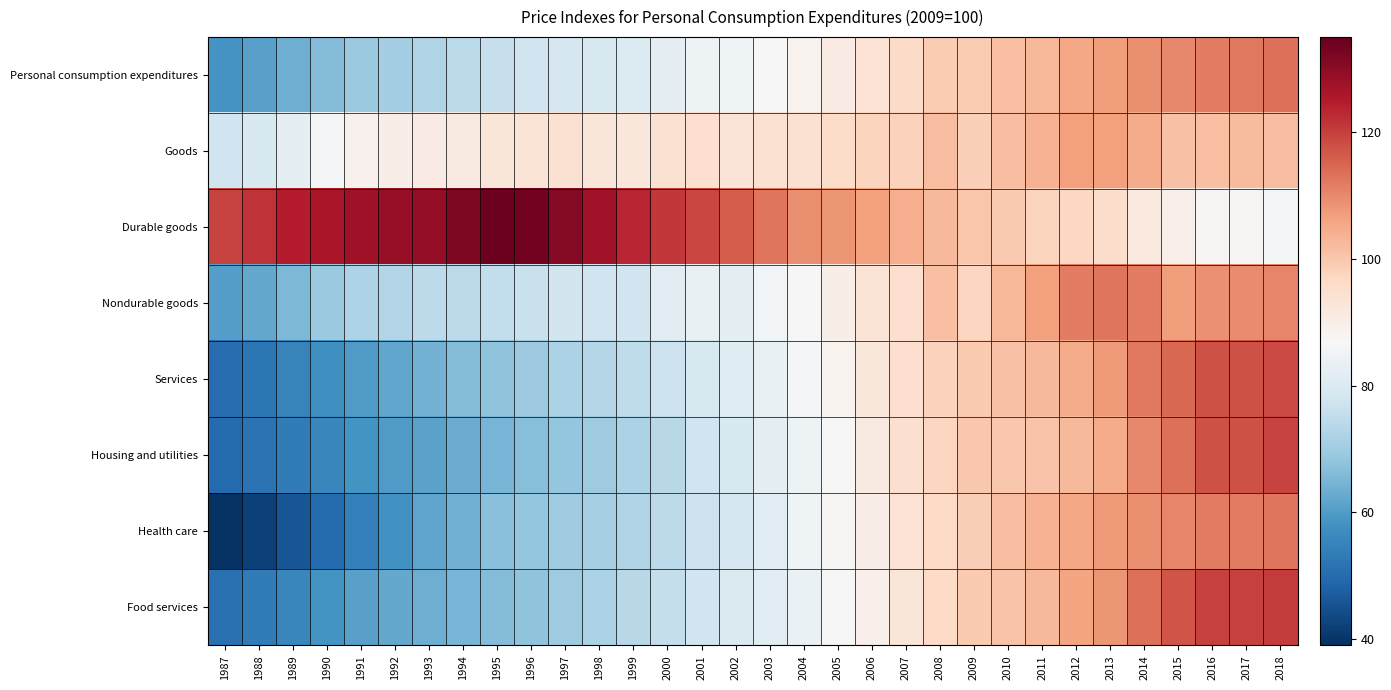

What is the total value across all series at 1997?

662.7